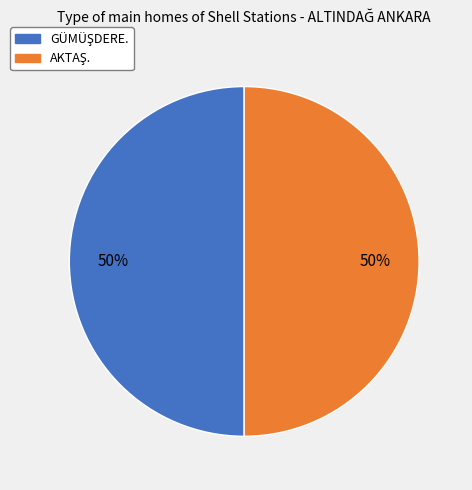

Which slice is the largest?

AKTAŞ.